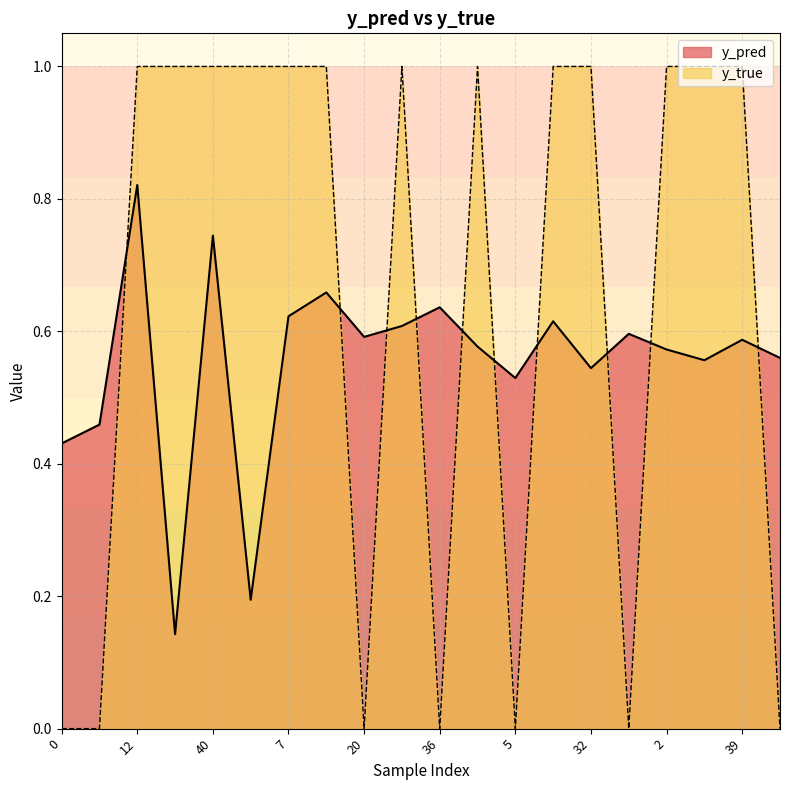

What value does the y_pred series have at 2?

0.6